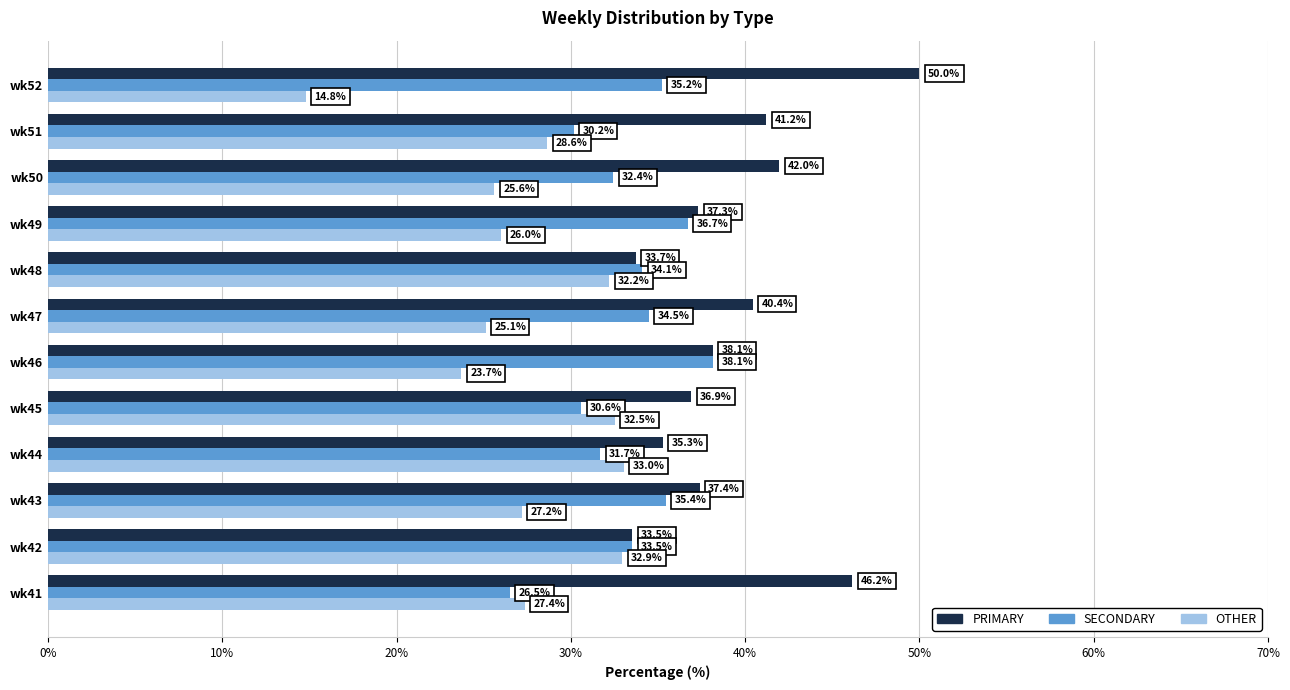

What is the difference between the maximum and minimum values in the PRIMARY series?

16.5